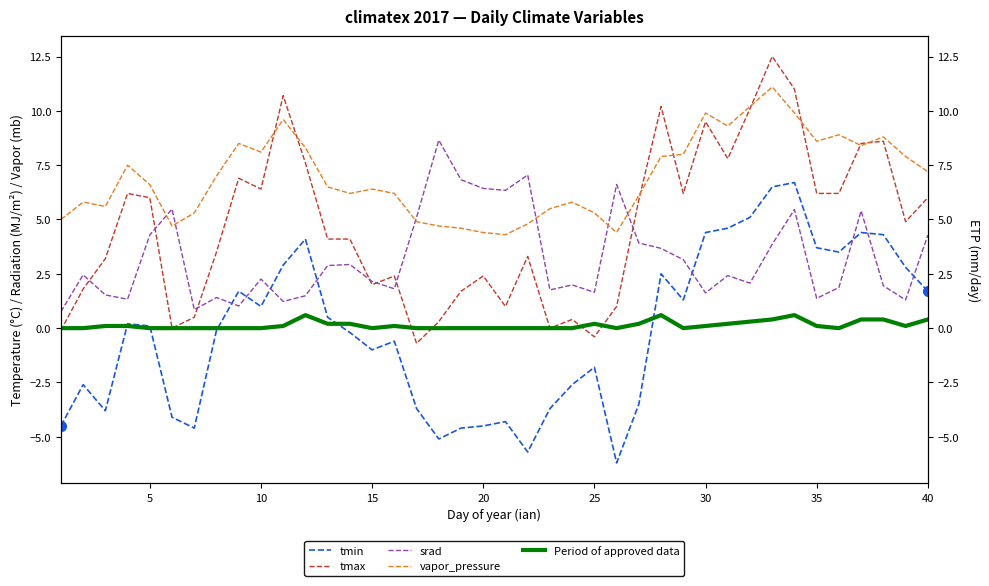

What are all the series names shown in the legend?

tmin, tmax, srad, vapor_pressure, Period of approved data